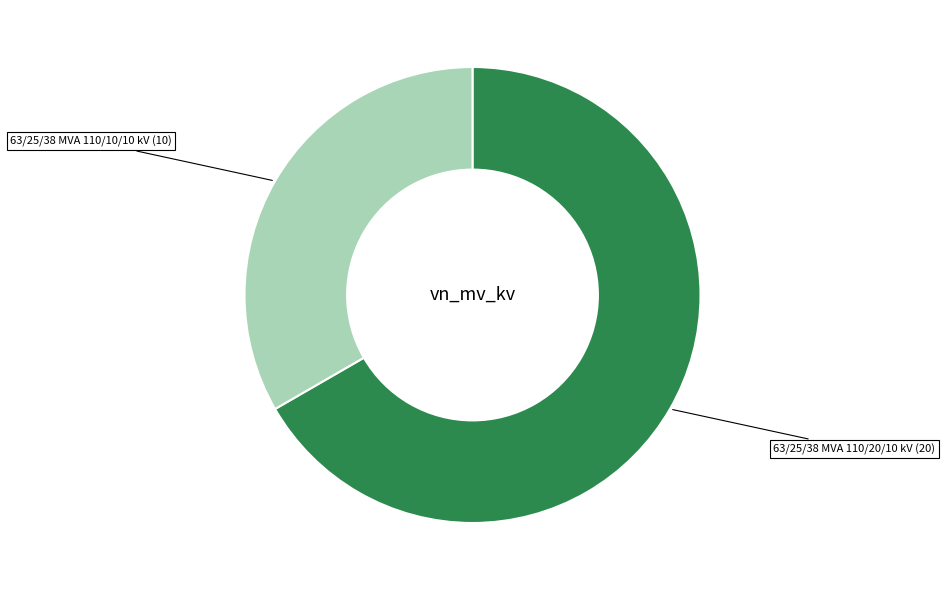

How many slices are in this pie chart?

2